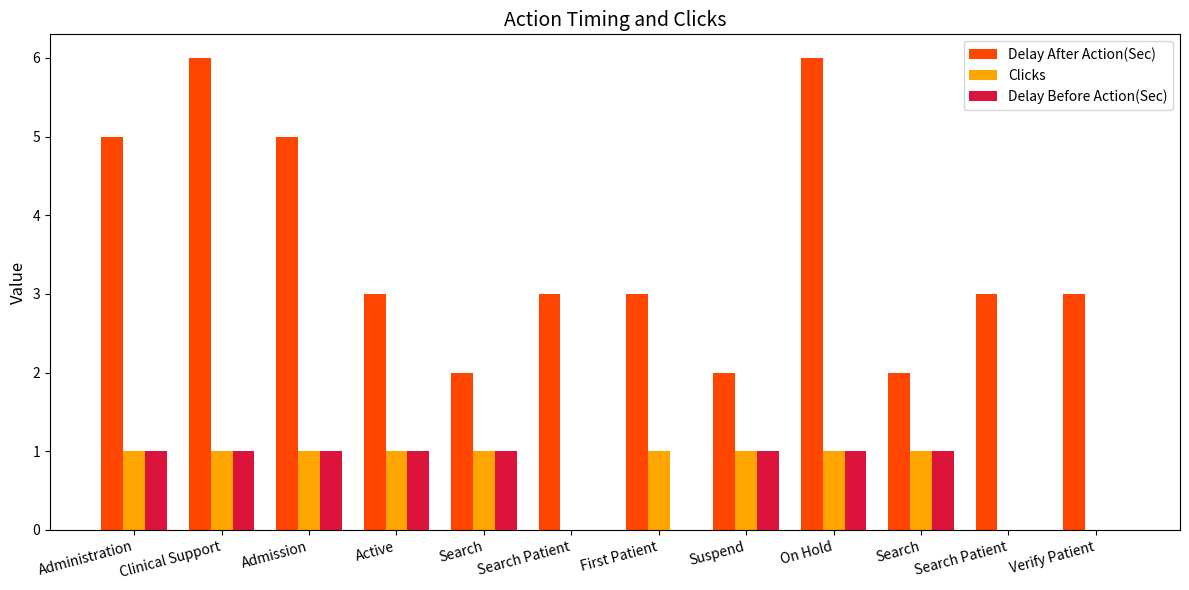

How many data points does each series have?

12